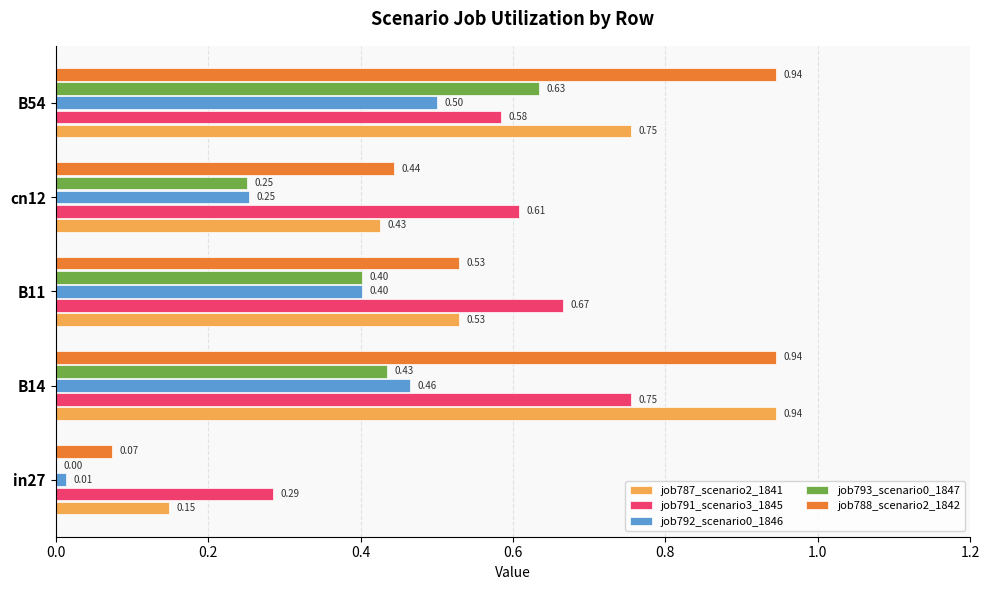

What is the sum of all job788_scenario2_1842 values?

2.9